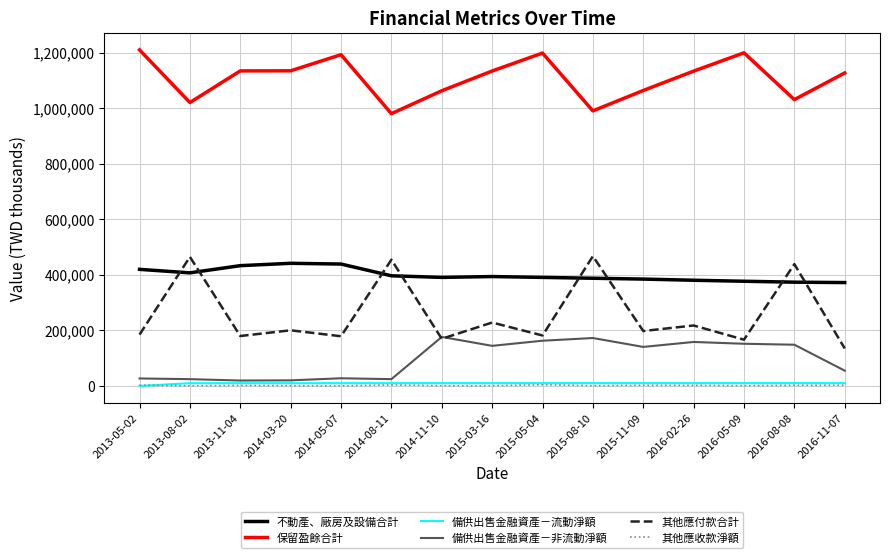

What is the maximum value for 備供出售金融資產－流動淨額?

10179